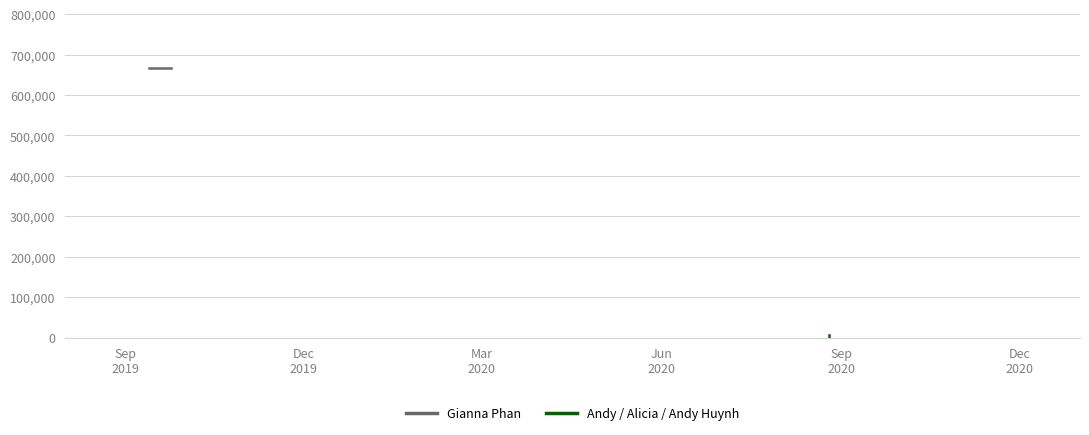

What is the label of the 1st point from the left?

Sep
2019